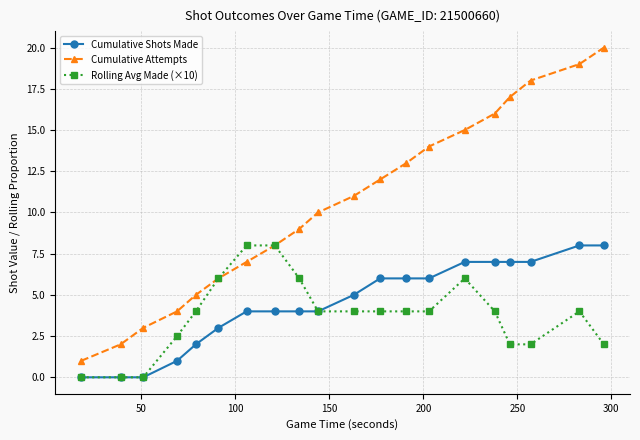

What is the value of the Cumulative Shots Made point at the 13th from the left?

6.0